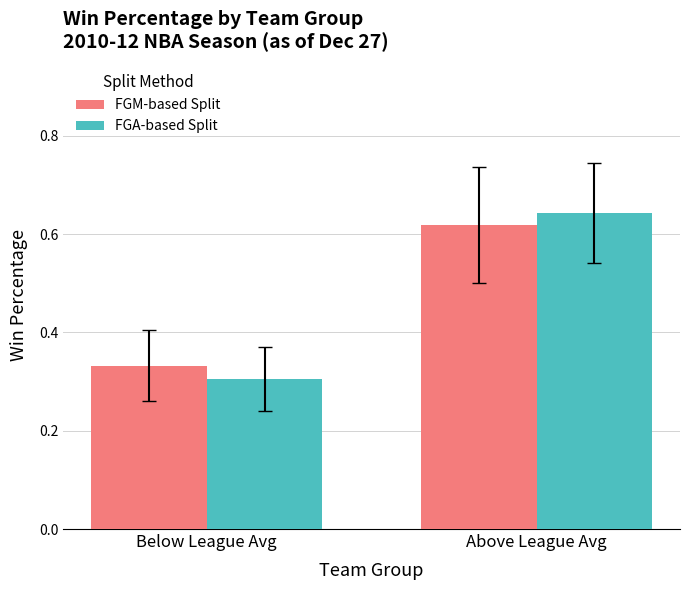

The FGM-based Split series shows 0.3 at Below League Avg. True or false?

True